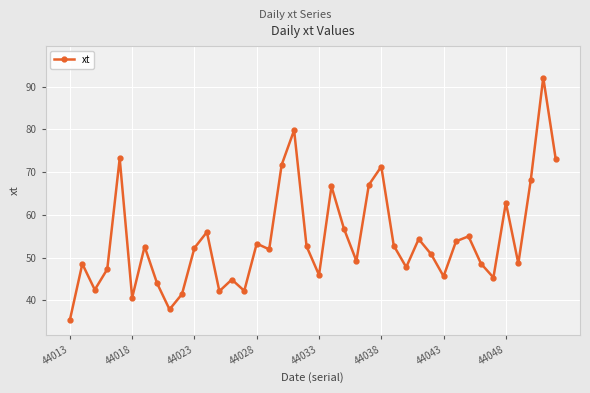

What is the sum of all values?

2165.3